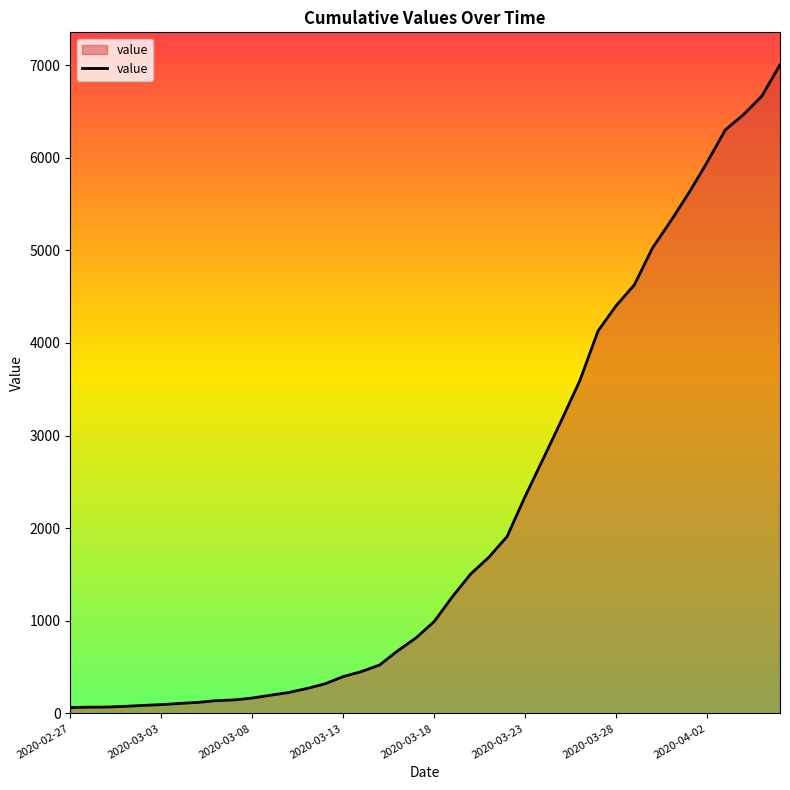

What is the greatest value displayed?

7003